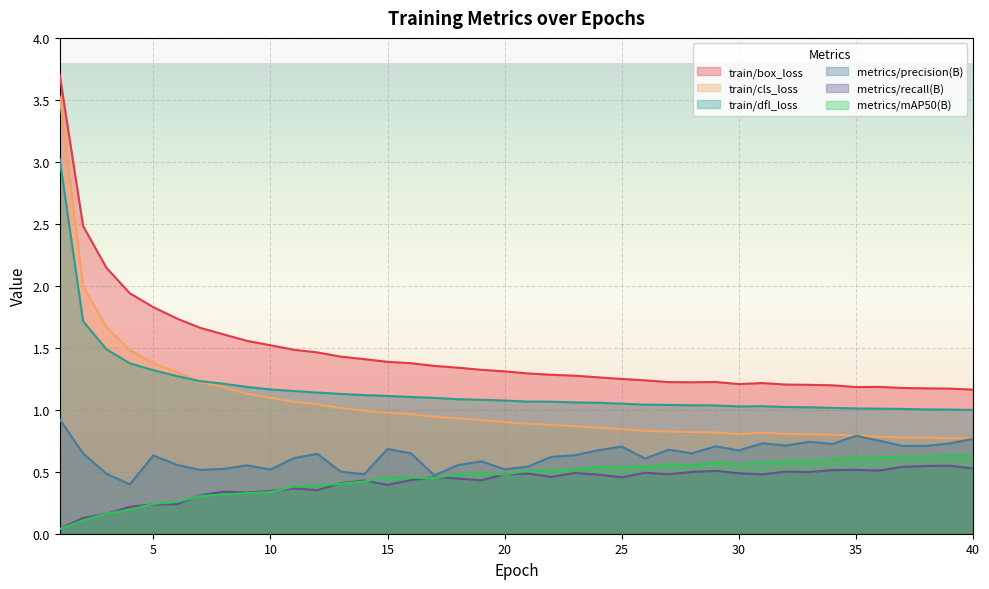

True or false: train/cls_loss and metrics/precision(B) cross at least once.

False